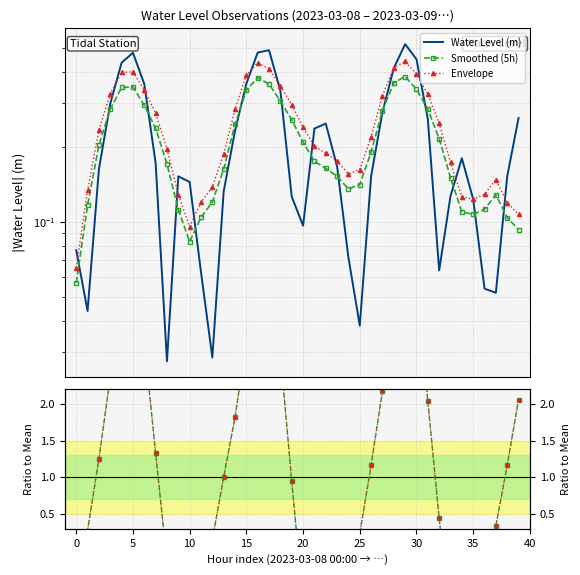

True or false: ratio and Envelope intersect in this chart.

True